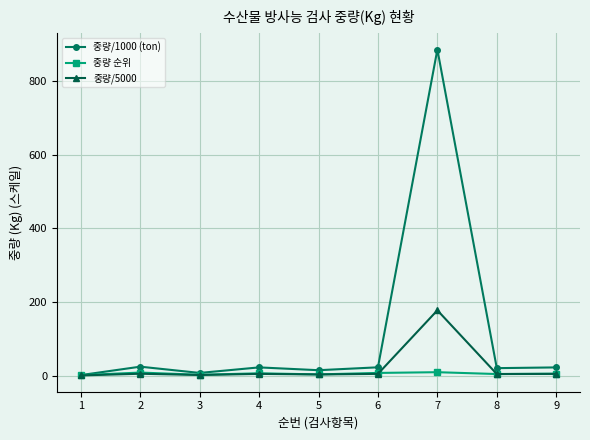

What is the total value across all series at 1?

2.4